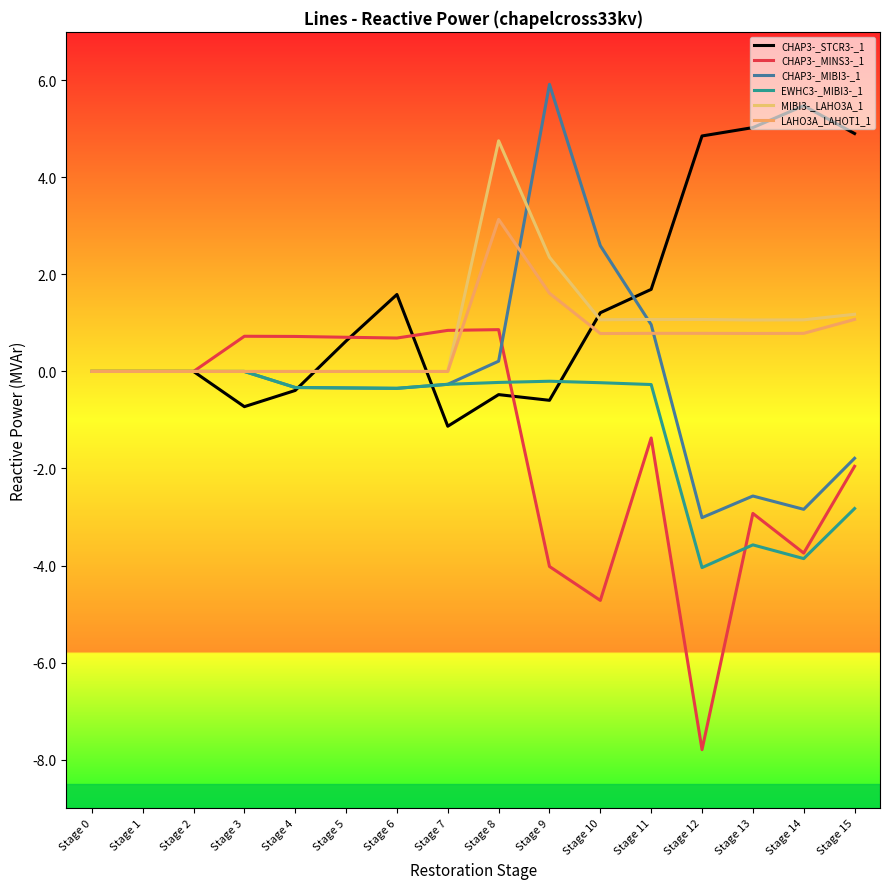

The value of LAHO3A_LAHOT1_1 at Stage 4 is 2.2. True or false?

False